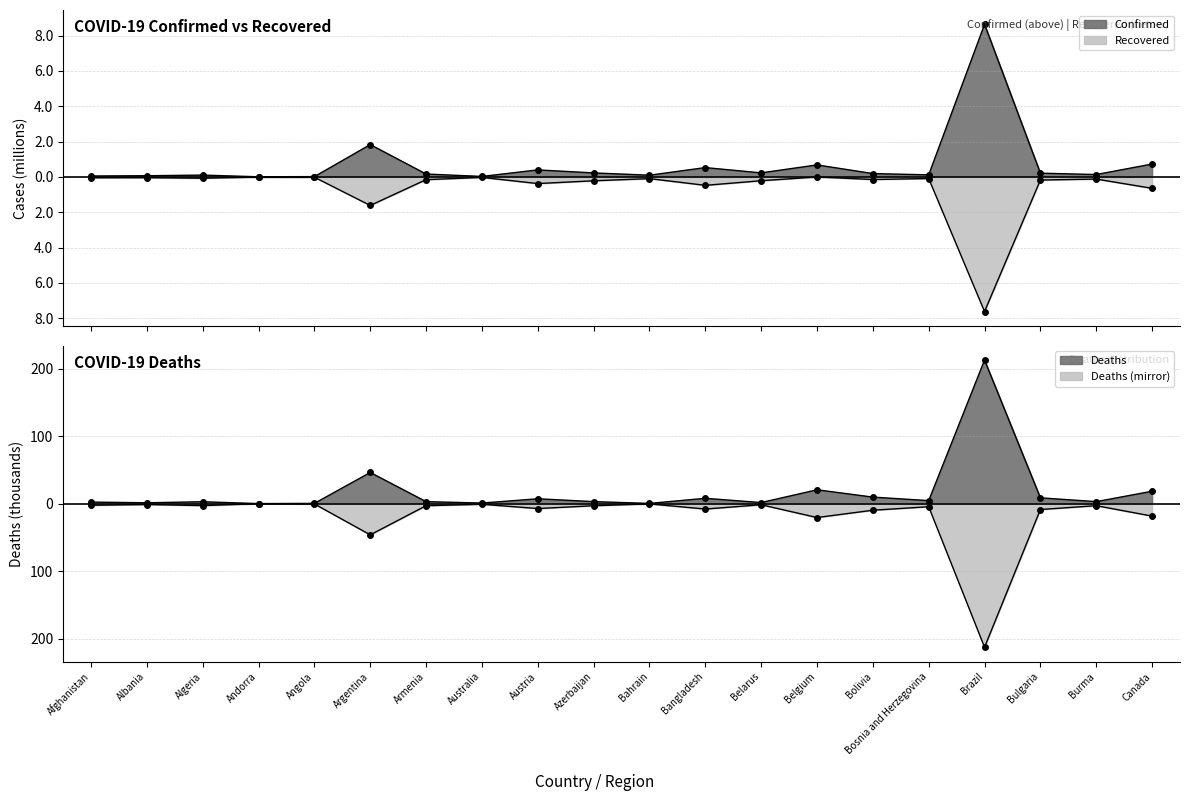

Rank the series by their maximum value, from highest to lowest.

Deaths, Confirmed, Recovered